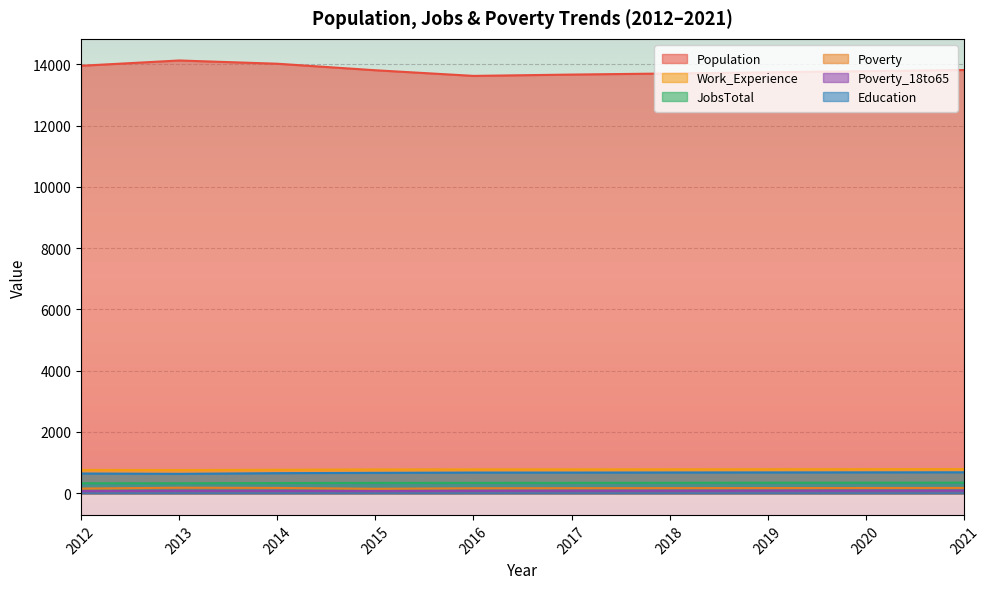

Which series has the largest range (max minus min)?

Population